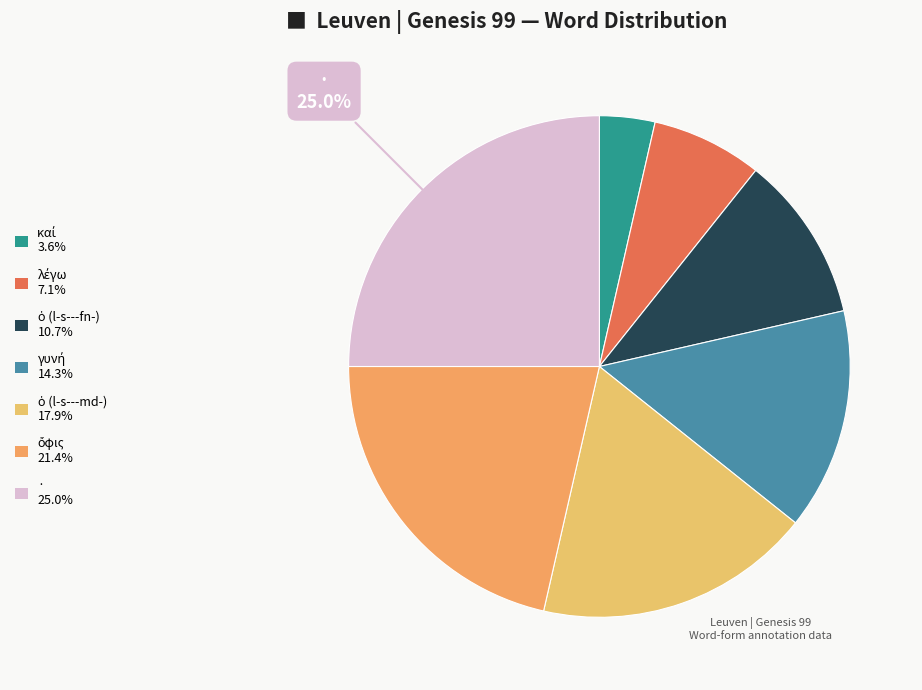

How many segments does this pie chart have?

7